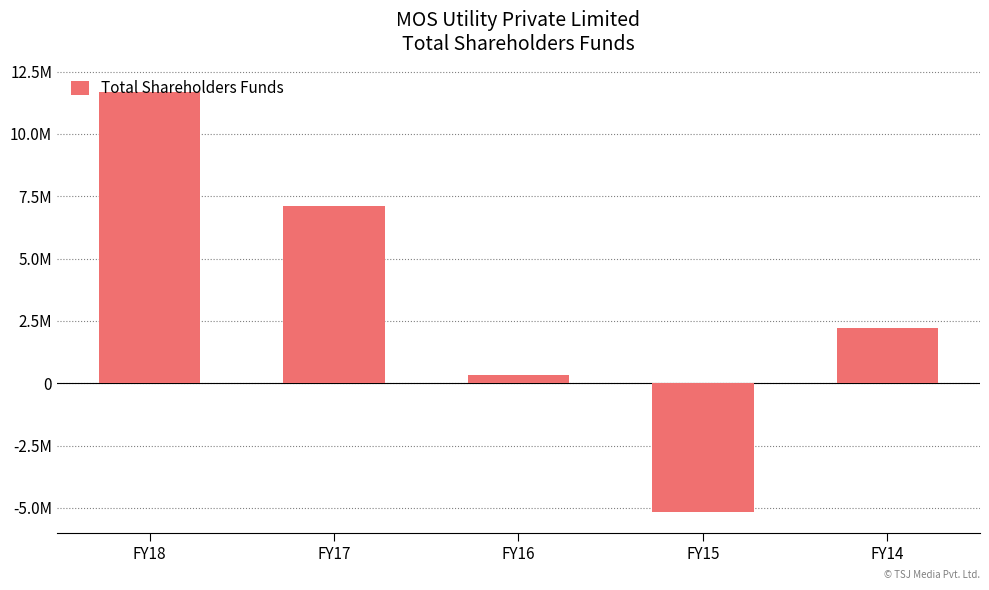

Are the bars grouped side by side (vs. stacked)?

No